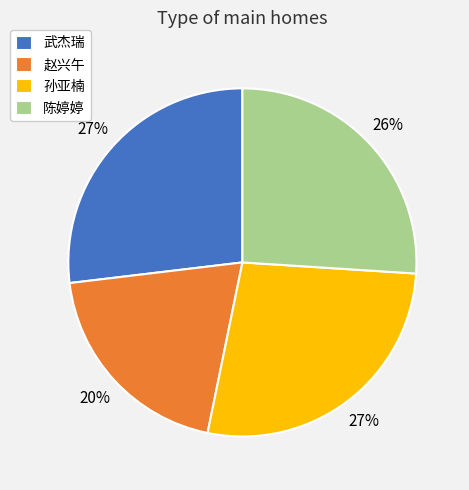

Does 孙亚楠 represent more than half of the total?

No